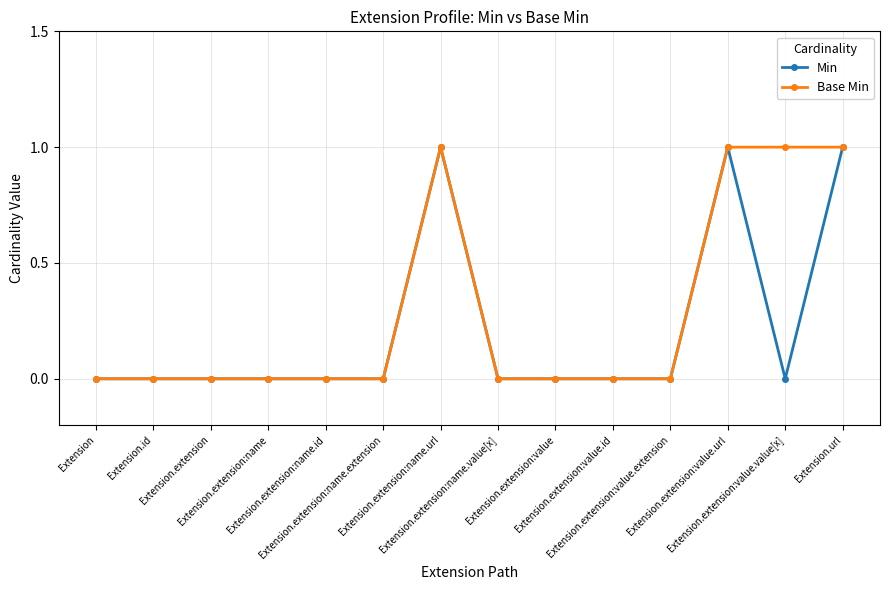

Which series has the largest total across all categories?

Base Min